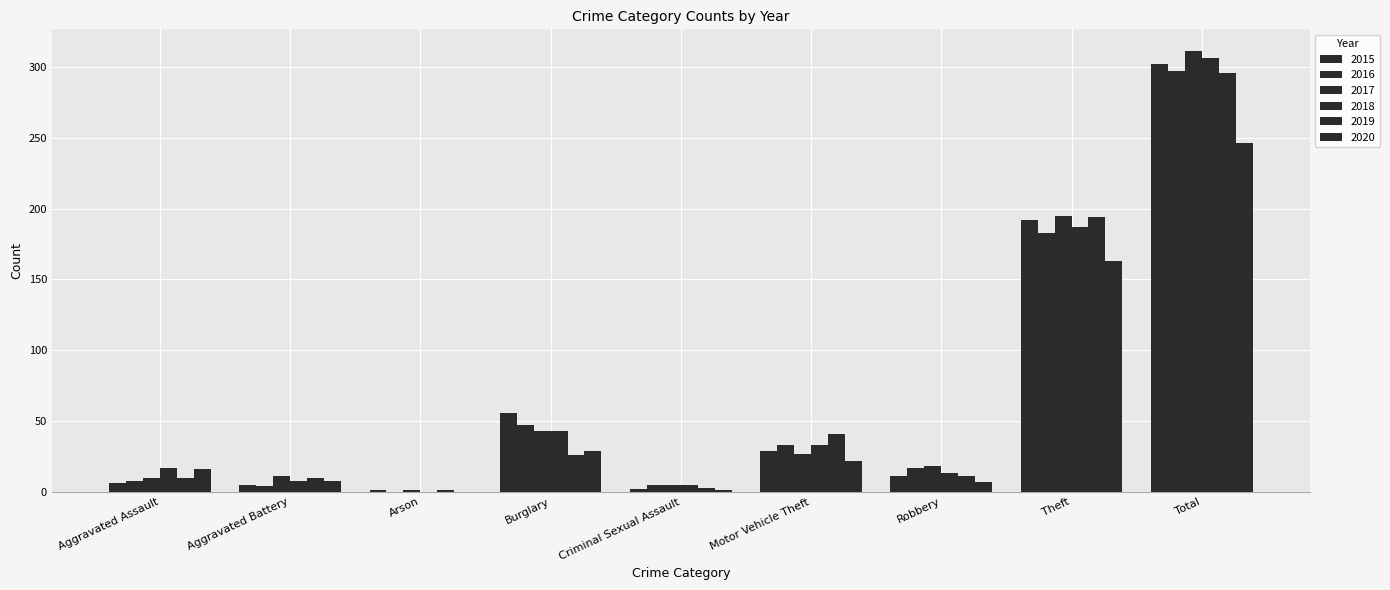

How many categories are shown in the chart?

9